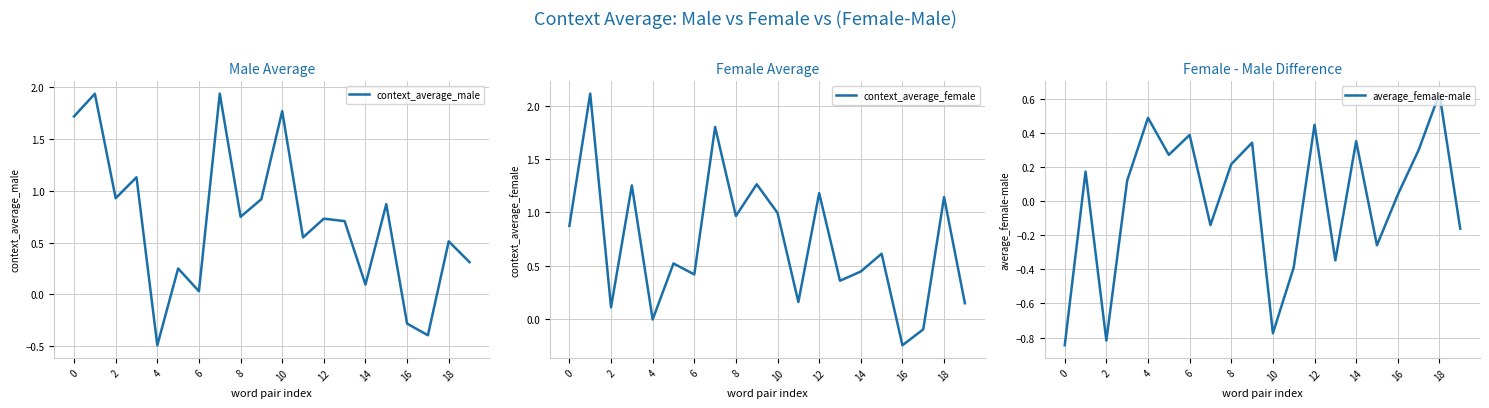

What is the lowest value of the context_average_male series?

-0.5